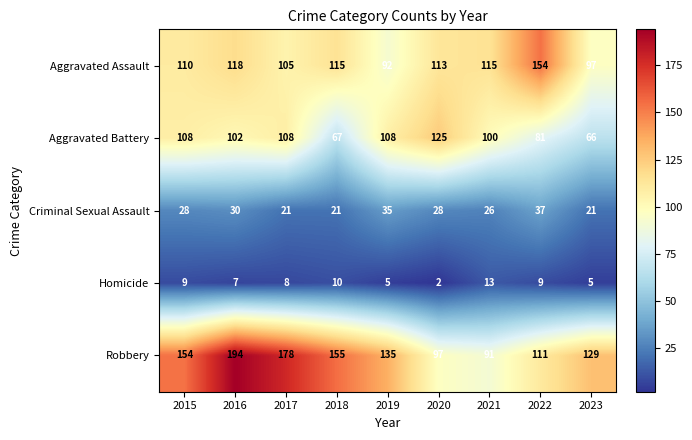

What is the total value across all series at 2019?

375